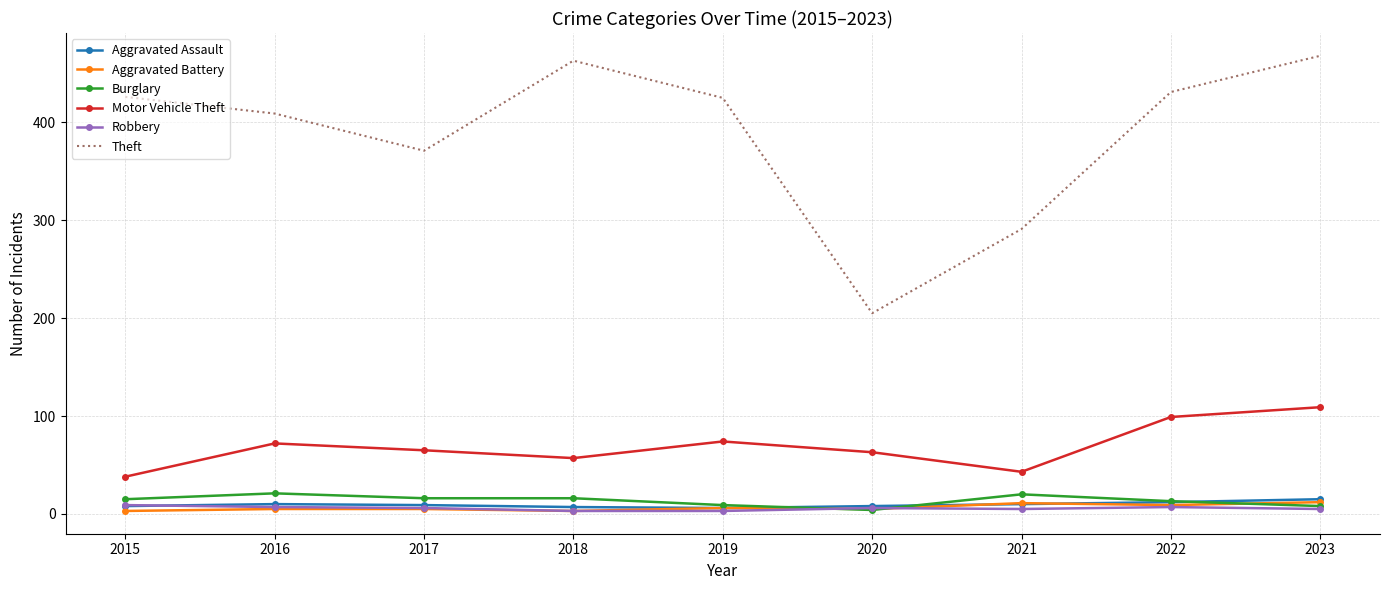

The Theft series shows 426 at 2015. True or false?

True